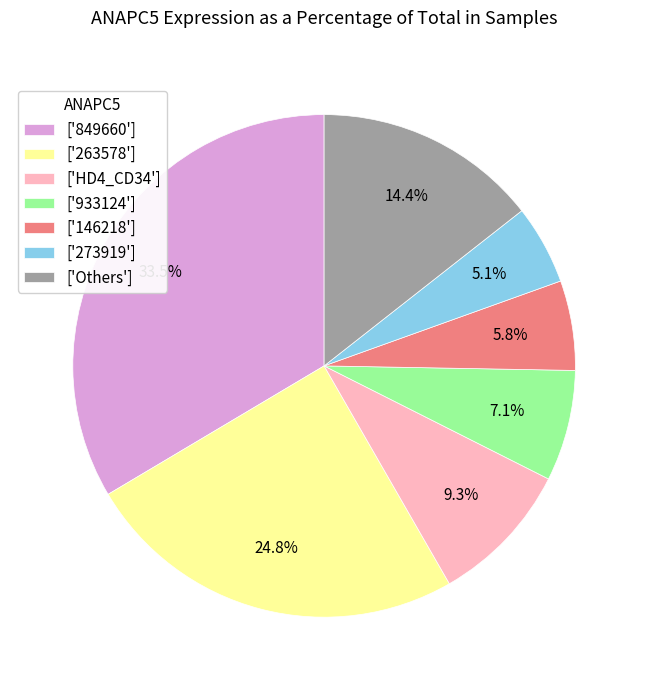

Is there a majority slice in this chart?

No